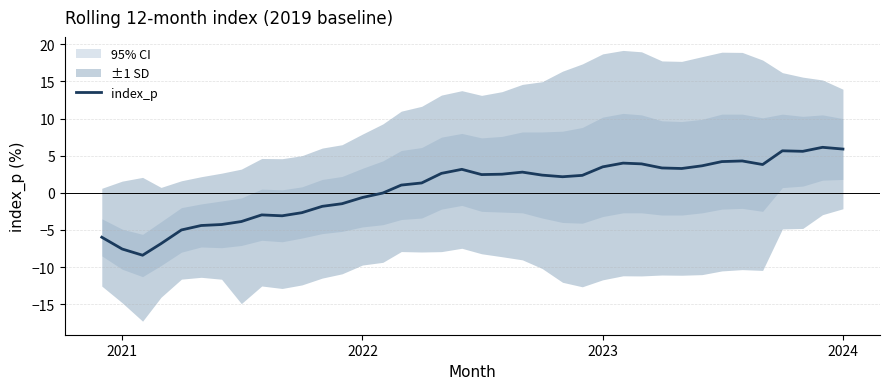

What is the average value?

0.6